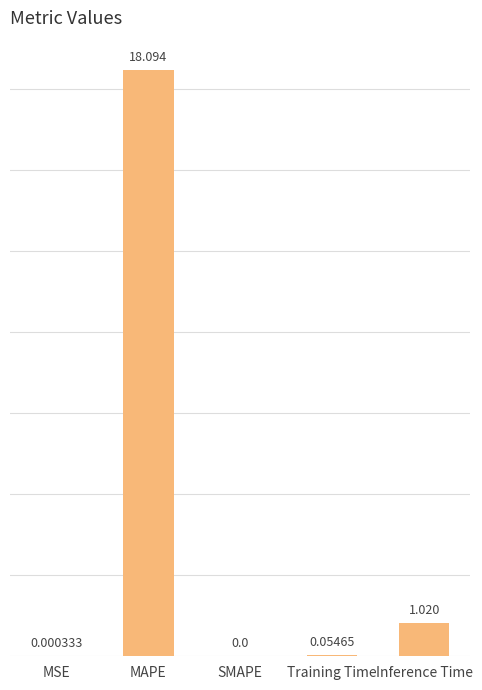

At which category does the chart reach its peak across all series?

MAPE